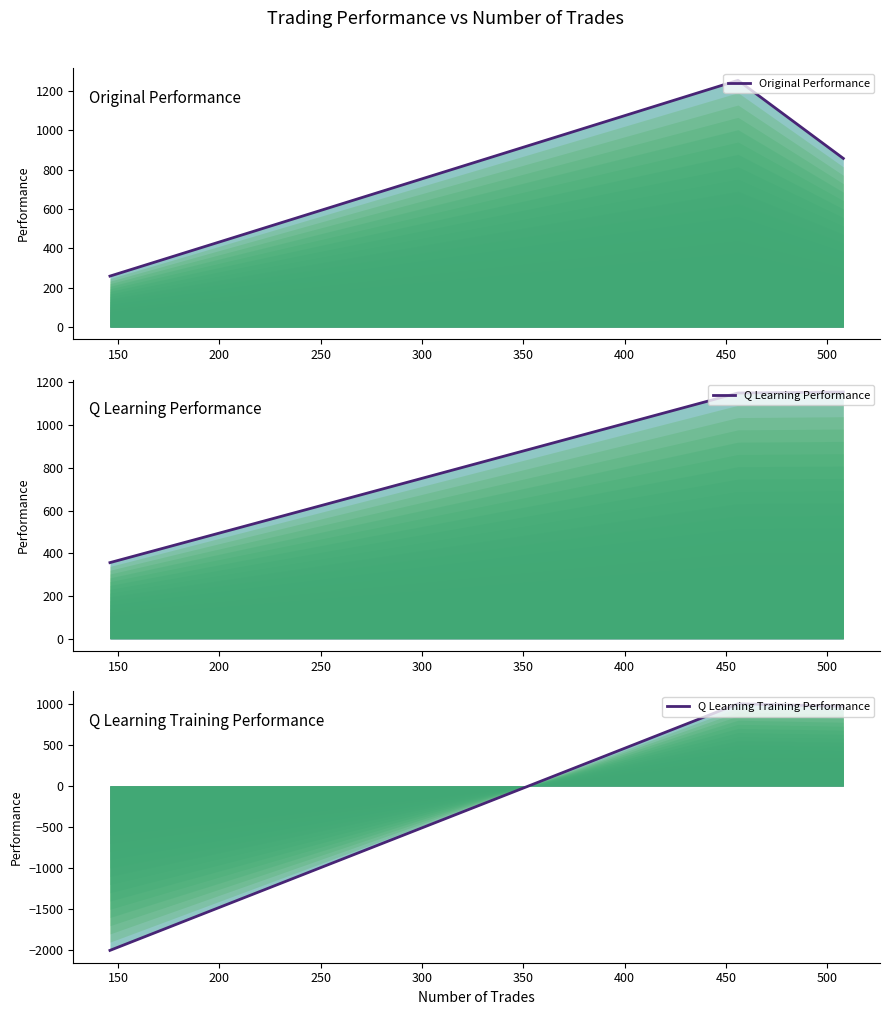

Does the chart have visible grid lines?

No